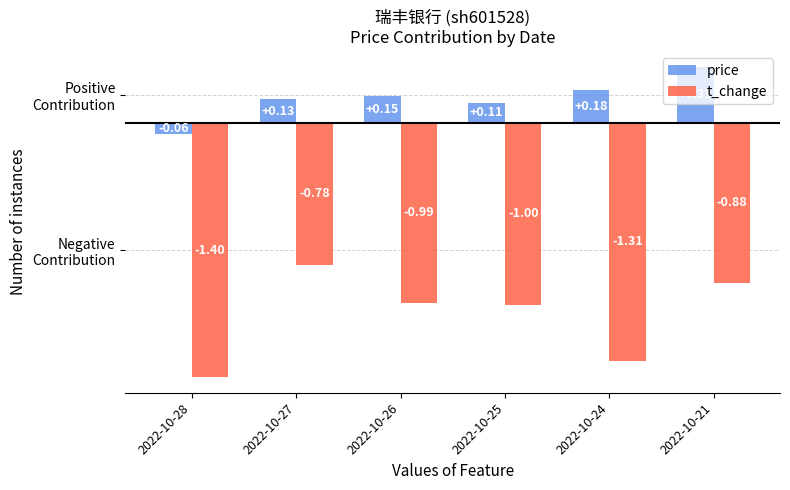

Does the chart contain stacked bars?

No